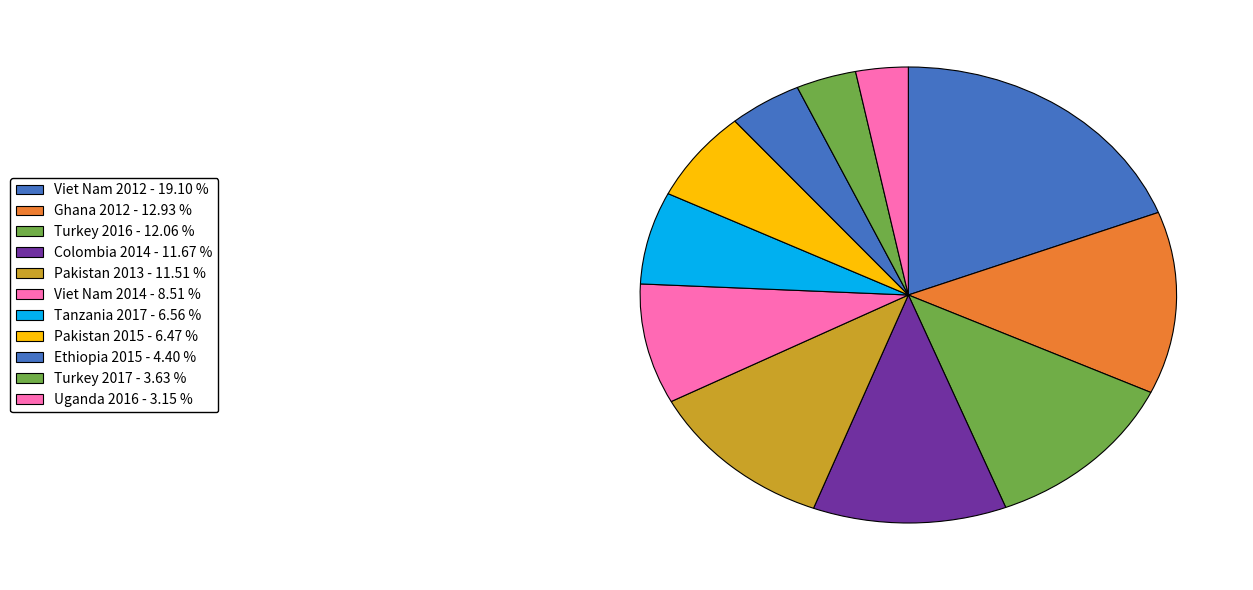

Count the number of slices in the pie.

11